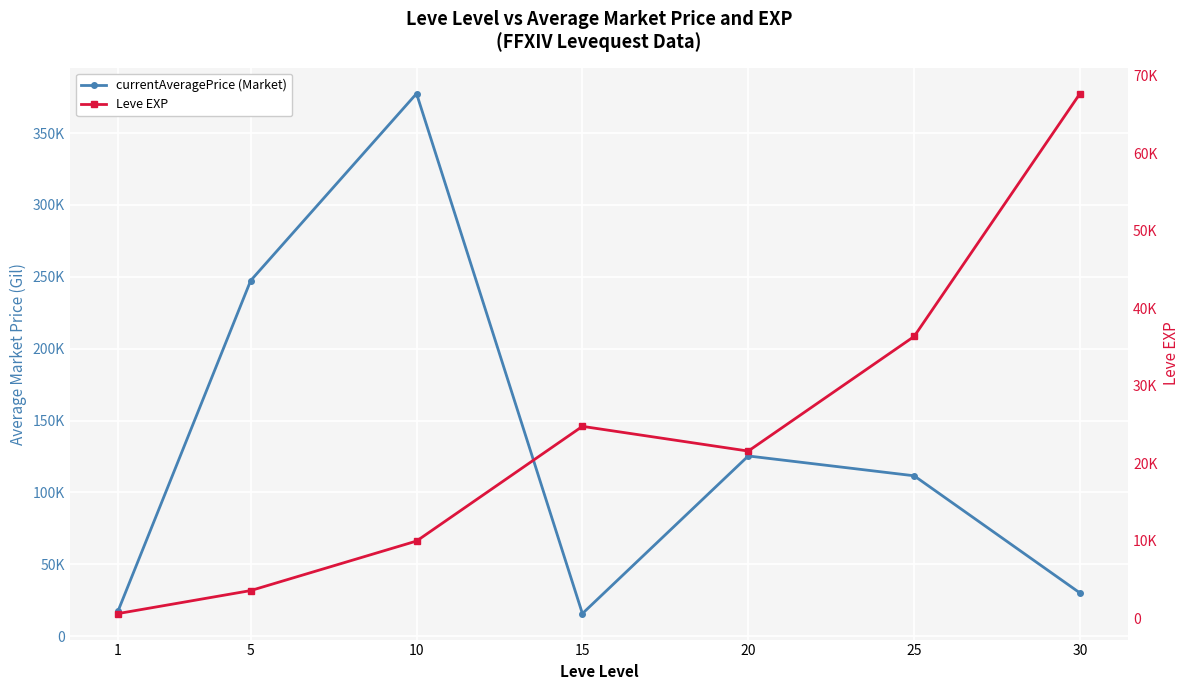

Is it true that Leve EXP equals 21600 at 20?

True